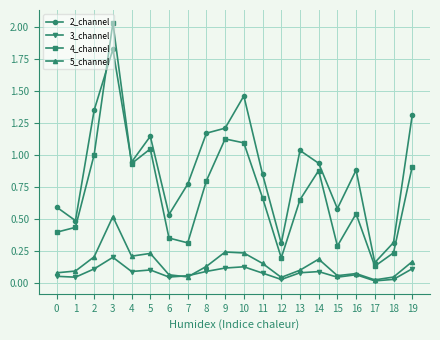

Which series has the largest range (max minus min)?

4_channel